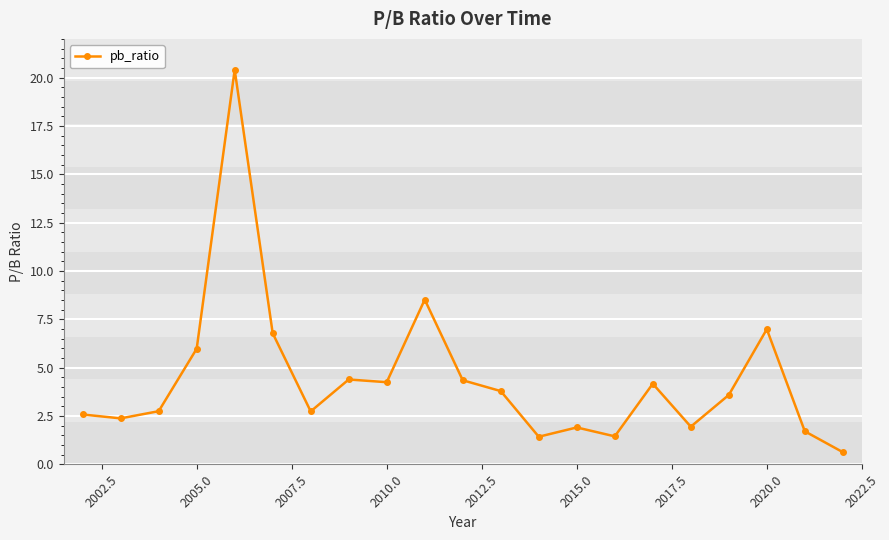

What is the greatest value displayed?

20.4